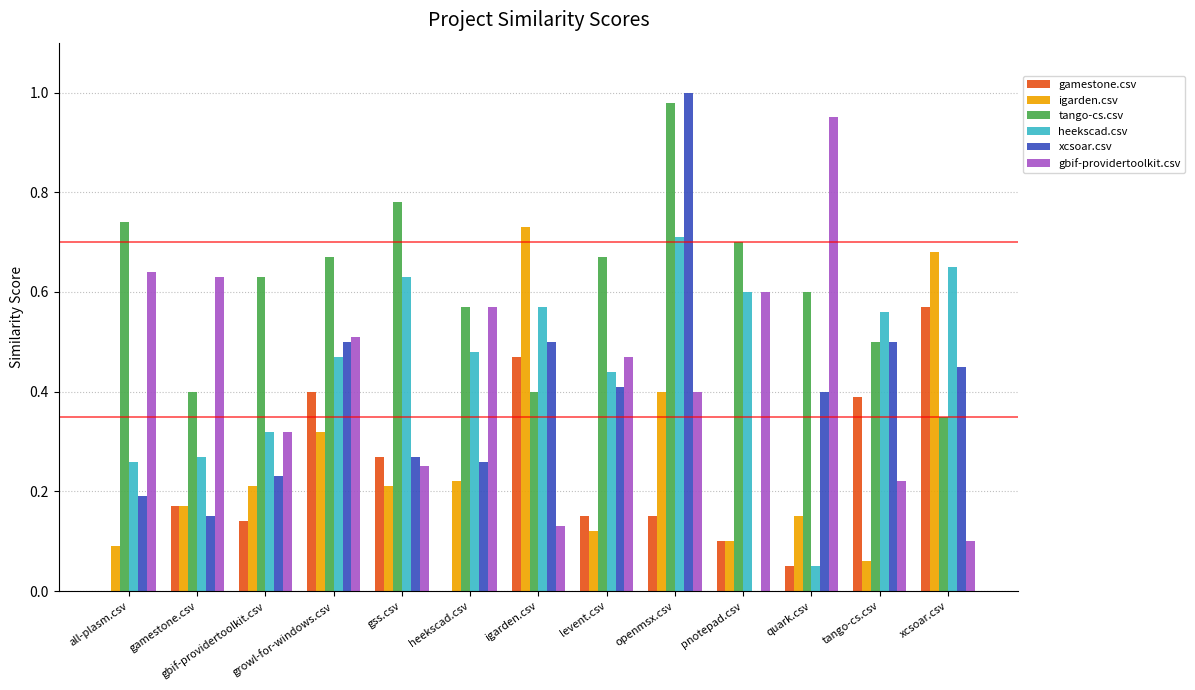

At which label does gamestone.csv reach its peak?

xcsoar.csv